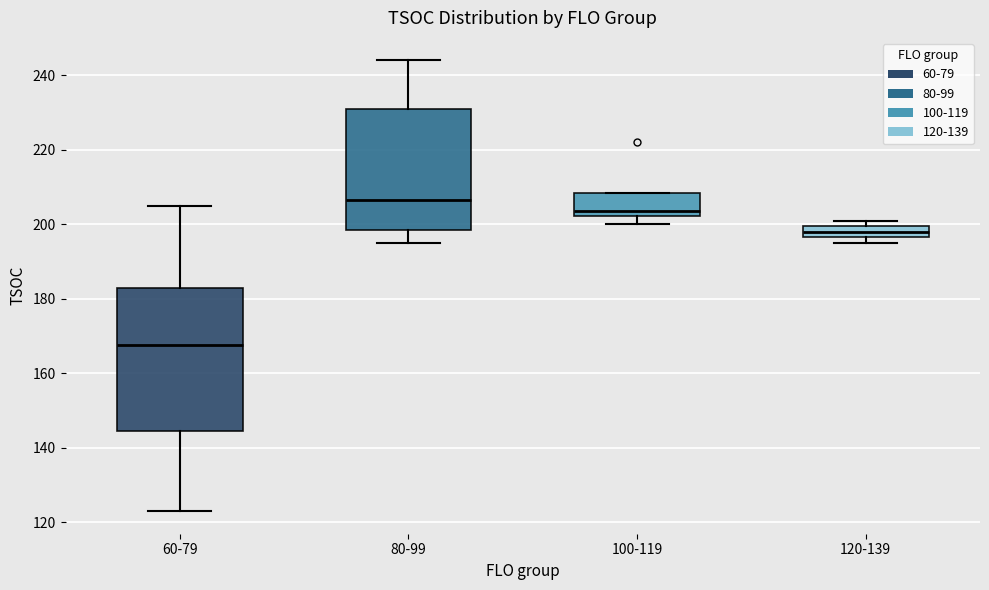

Reading left to right, transcribe this box plot: for each box, give where its median line is, the range the box spans, and where its two whiskers end, as read against the y-axis. The values are not printed on the chart, so give them approximately, as read against the axis.

60-79: median 168, box 144 to 184, whiskers 124 to 206
80-99: median 206, box 198 to 232, whiskers 196 to 244
100-119: median 204, box 202 to 208, whiskers 200 to 208
120-139: median 198, box 196 to 200, whiskers 196 (just below the box's lower edge) to 202